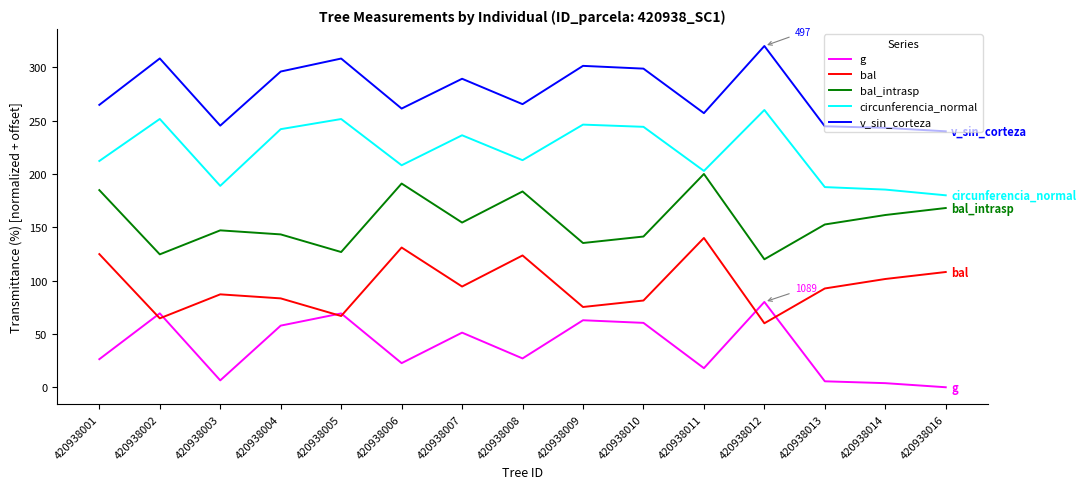

Which category has the highest value in the g series?

420938012